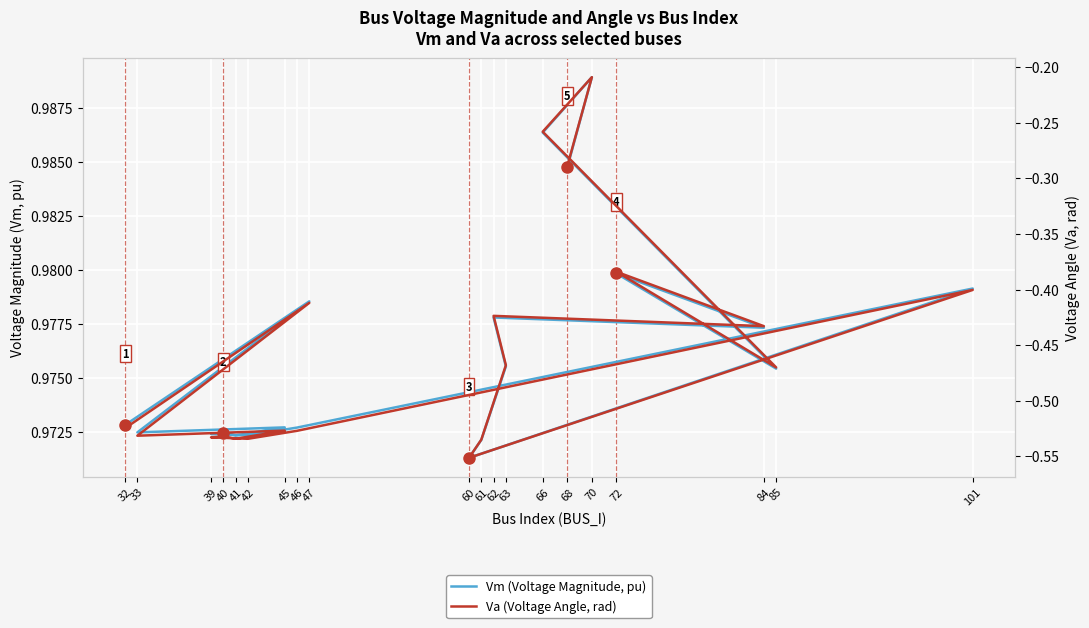

What is the difference between the second highest and second lowest values in the Va (Voltage Angle, rad) series?

0.3